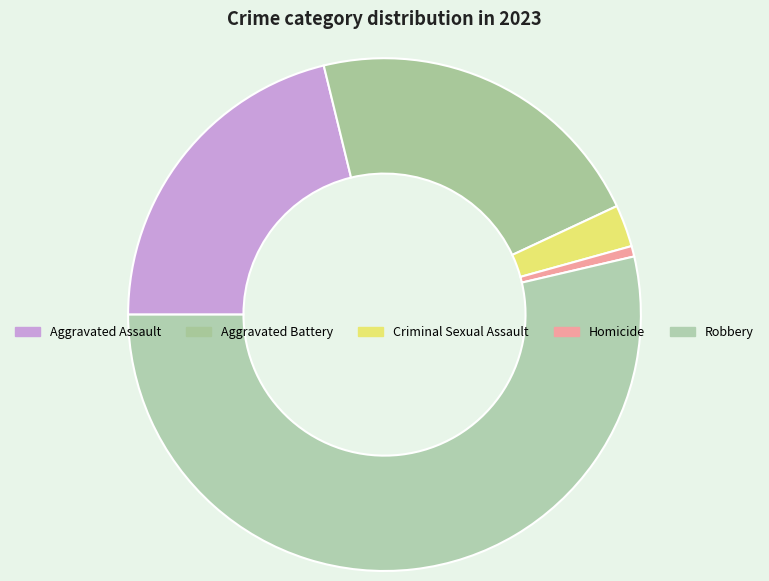

What is the largest slice in the pie chart?

Robbery